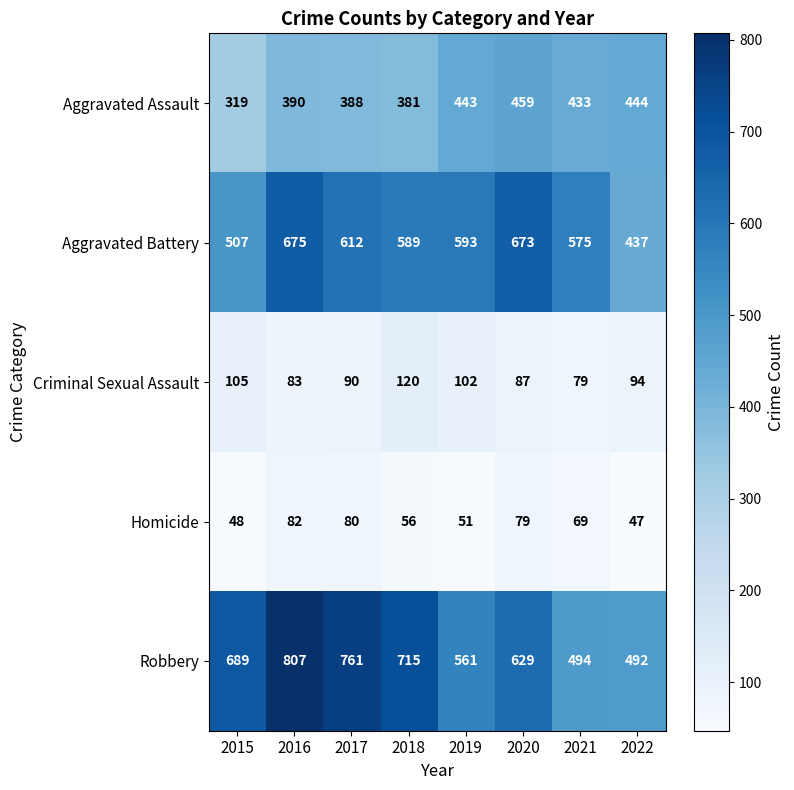

What is the minimum value shown in the chart?

47